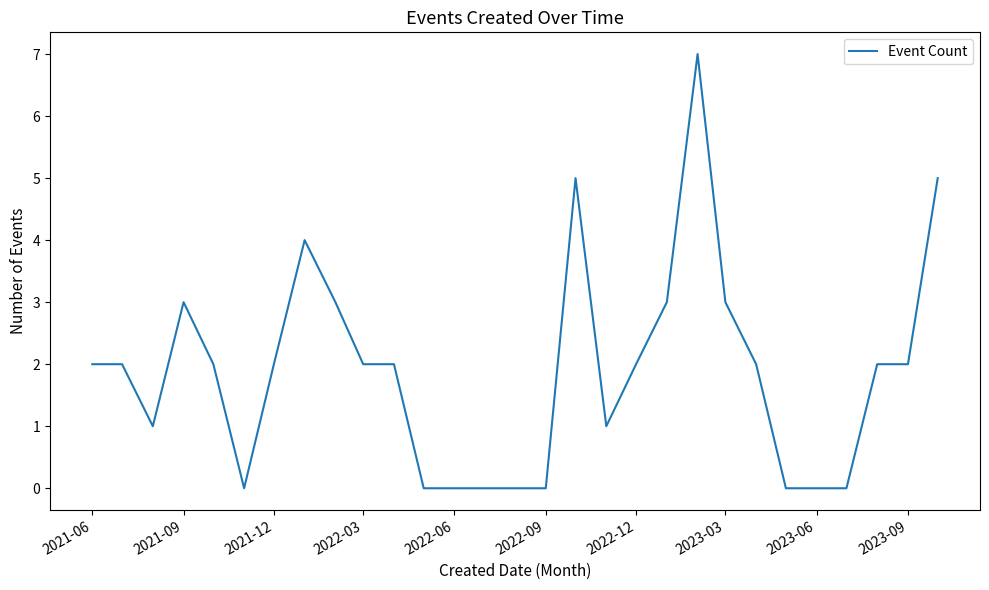

What is the difference between the maximum and minimum values?

7